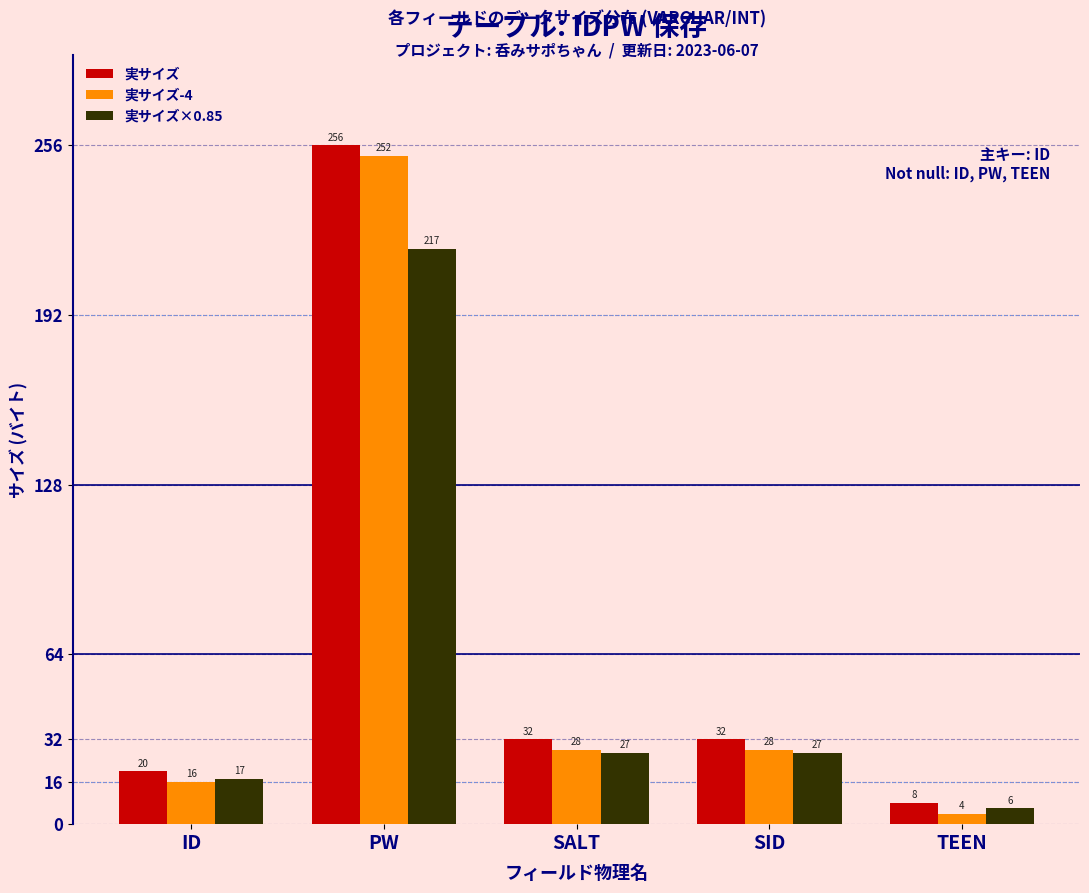

Reading left to right, extract all data points from this chart.

実サイズ: 20	256	32	32	8
実サイズ-4: 16	252	28	28	4
実サイズ×0.85: 17	217	27	27	6